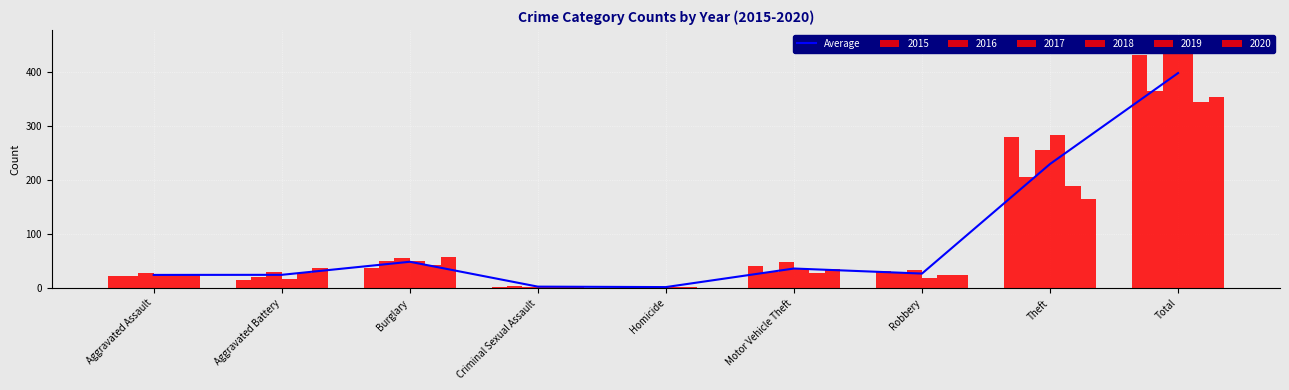

How many data points are less than 27?

4